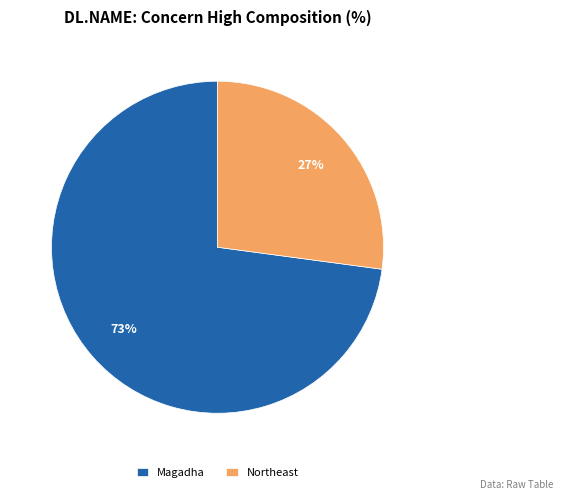

To the nearest percent, what percentage of the pie is Northeast?

27%